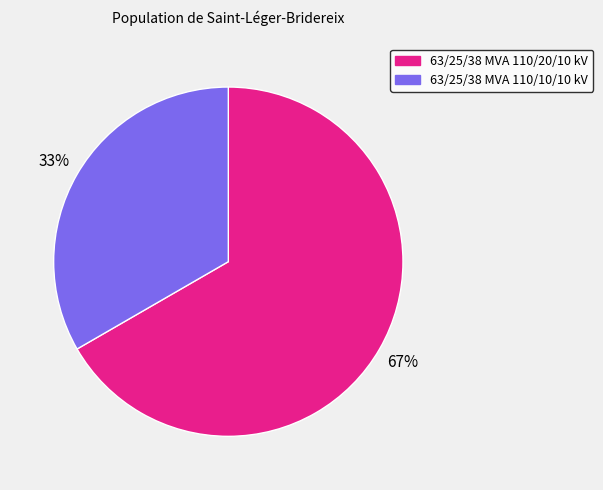

Which slice is the smallest?

63/25/38 MVA 110/10/10 kV